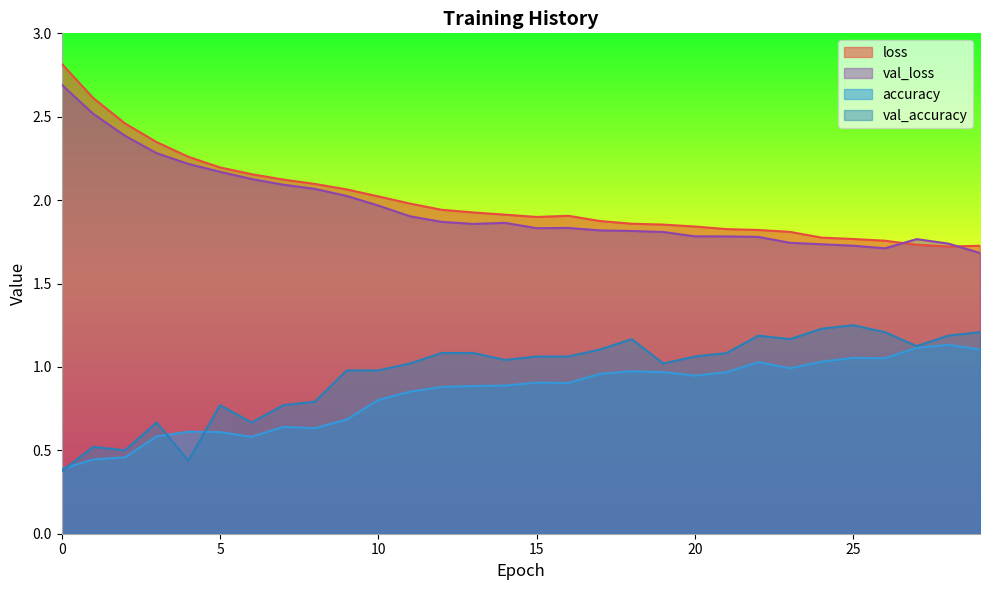

At 20, list the series in order from smallest to largest.

accuracy, val_accuracy, val_loss, loss